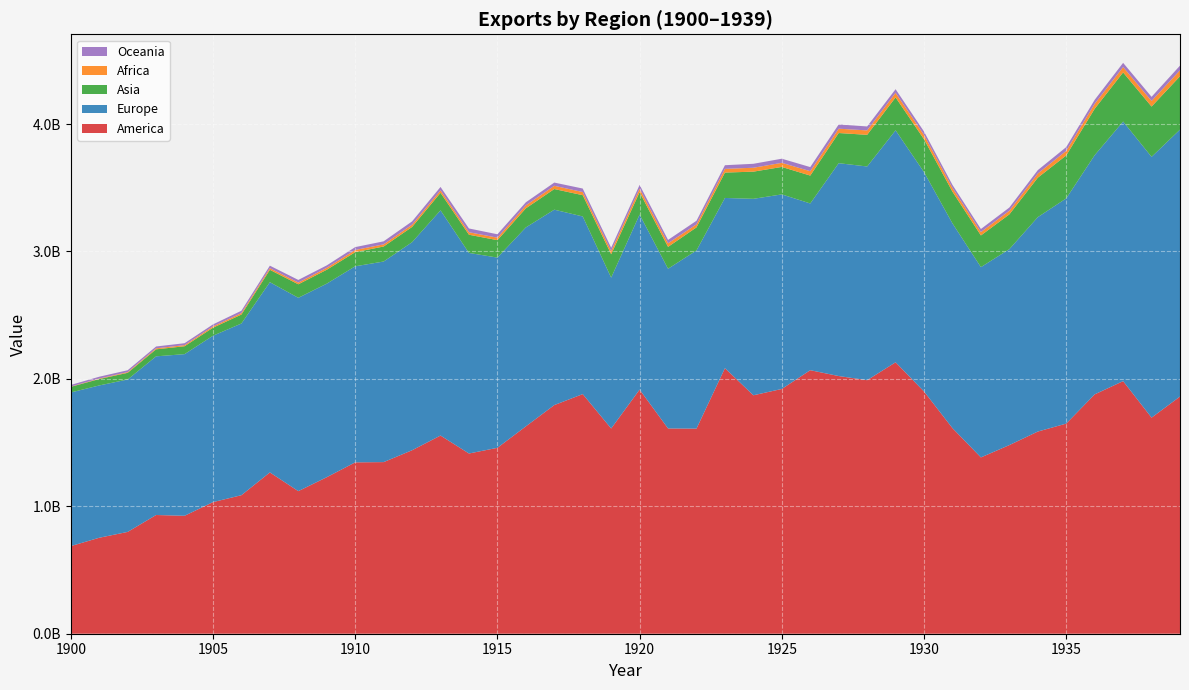

Reading left to right, transcribe all the data shown in this chart.

Africa: 2330304	3909488	5825760	7895920	8910848	10262864	11717472	12930256	13402912	15385136	17411328	16865392	17953600	19606064	19551104	19606064	23255408	25343888	24724672	25442816	28051584	27985632	23969888	29044528	30631040	32184576	34437936	33840704	34770320	35801616	33695670	29463712	26622752	28491132	32539280	35909544	39015950	41844264	44013164	46852930
America: 687532736	753085548	798948296	931600180	925538160	1032788066	1087107960	1265801468	1118878432	1228243324	1344737600	1346749196	1439855440	1555136764	1414277608	1458882976	1627068720	1794267840	1880417168	1610531472	1915656560	1610869704	1609644428	2083933272	1871220752	1920793748	2067988576	2022196651	1989688128	2130010522	1900894337	1613267309	1383609326	1480333760	1586501442	1648998677	1878262217	1982246235	1695659265	1861233994
Asia: 44009156	50369910	52411984	55067500	61913092	63008160	70287770	97203590	105991960	109211940	110783464	117764820	119779900	137368900	142878190	136662220	149904480	161998450	166879310	183561840	175431400	171799940	181281860	199213800	213284600	215449440	218820880	236806190	248410370	258362800	257943730	248701760	248791680	273091500	309641950	337300220	364187040	385525100	394759870	418878500
Europe: 1205729500	1195199900	1196061700	1245142800	1268408000	1305667500	1347400100	1492810500	1517224200	1518835100	1538614000	1574111200	1632499200	1767372700	1573933800	1492835100	1561152300	1533393000	1394104400	1183804300	1373710100	1253157200	1397916700	1335730200	1541559300	1526830700	1308482400	1670260600	1676919400	1820387000	1721366800	1606804000	1493113300	1537474800	1682503400	1767211800	1876963300	2037061900	2046480400	2094666600
Oceania: 12607824	14179680	14436160	14388528	14978432	15586656	18221072	19562096	20906784	18818304	22339408	23848976	25648000	26604304	29561152	26725216	24310640	25376864	27483664	25867840	29290016	26651936	27905024	28685456	31059728	32323808	32125952	33390032	31000848	28546174	26893796	23784460	23880348	25125692	26679554	29378852	31225004	33236124	32281156	36603308